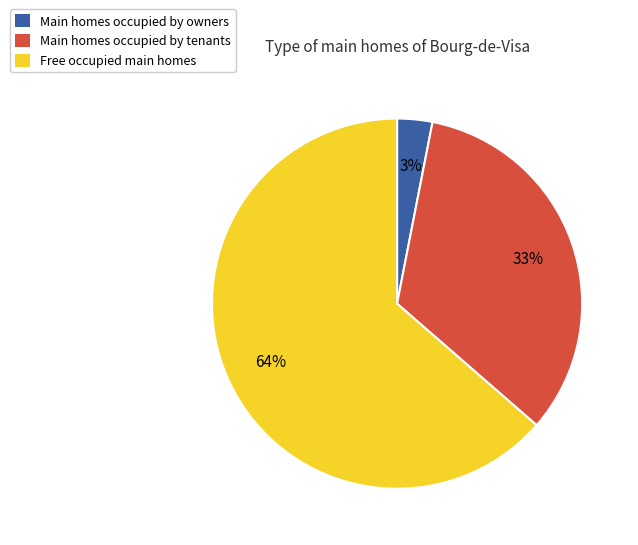

Is there a majority slice in this chart?

Yes